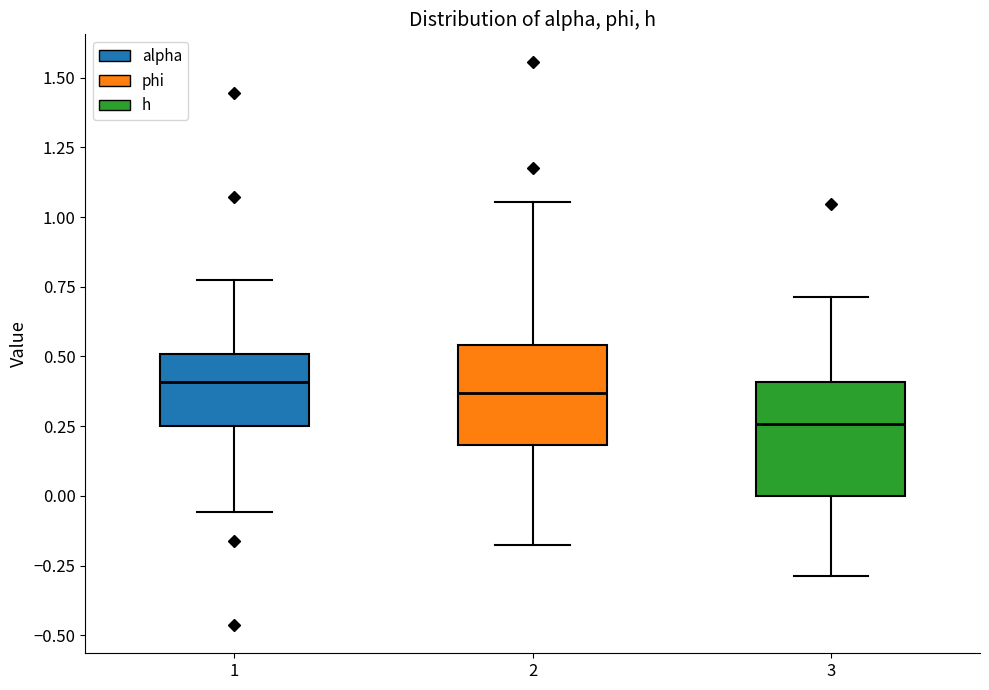

Comparing the boxes themselves (not the whiskers), which one is the tallest?

3